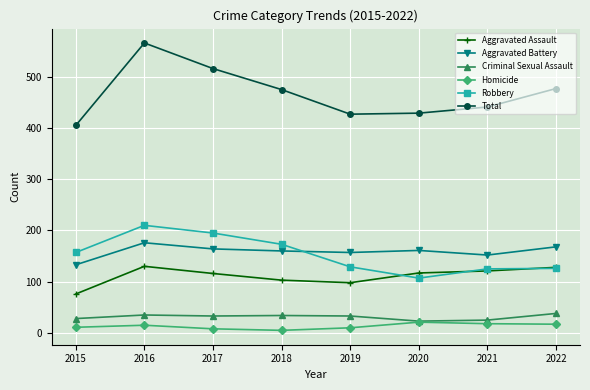

True or false: Criminal Sexual Assault and Total intersect in this chart.

False